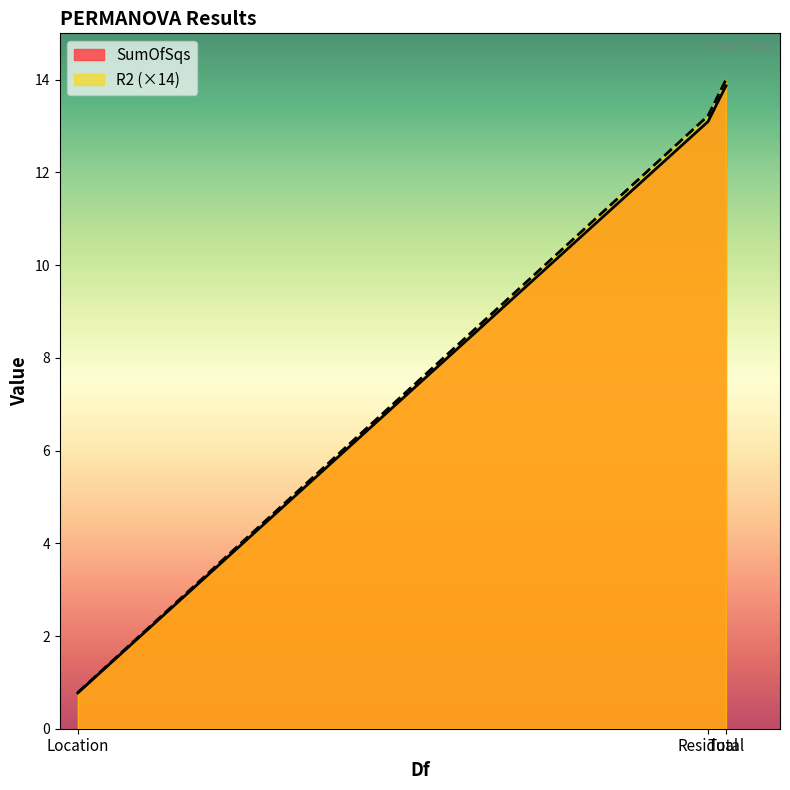

Rank the categories by SumOfSqs value from lowest to highest.

Location, Residual, Total